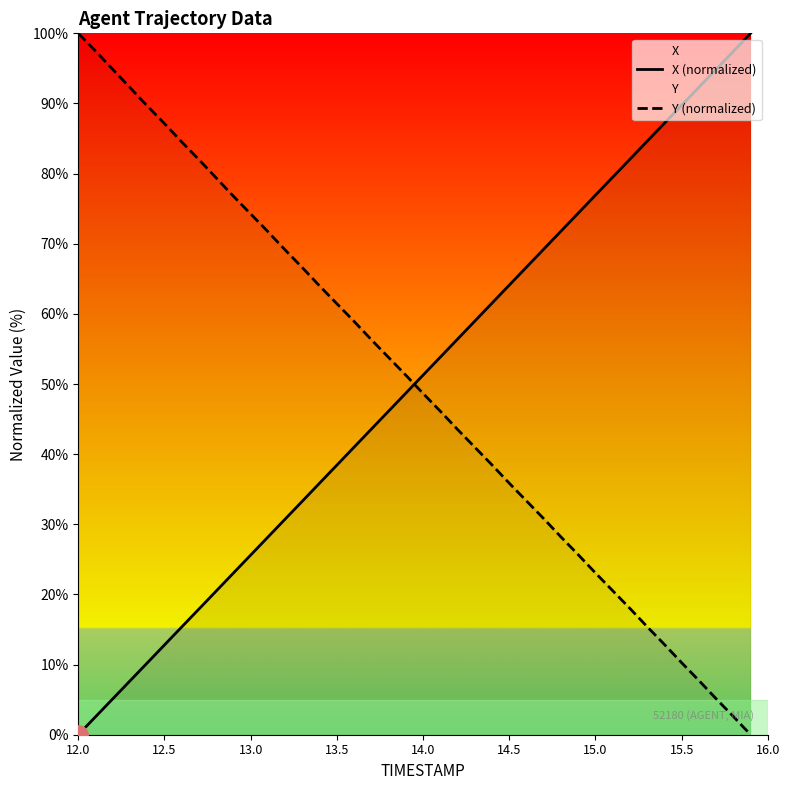

What is the maximum value for X (normalized)?

100.0